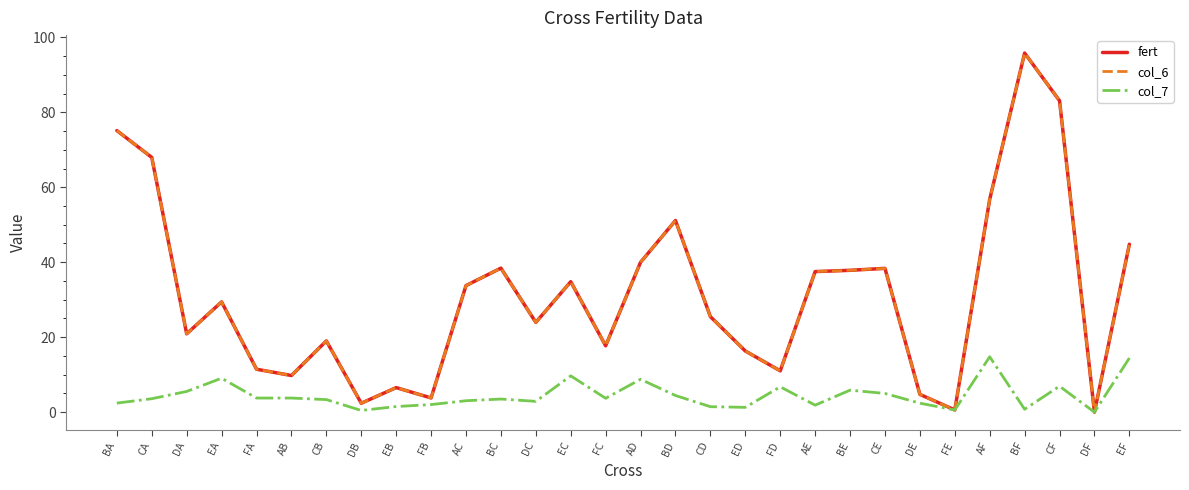

Reading left to right, extract all data points from this chart.

fert: 75.1	68.0	20.9	29.4	11.5	9.8	19.0	2.4	6.5	3.8	33.8	38.4	24.0	34.8	17.7	40.0	51.1	25.5	16.3	11.0	37.5	37.8	38.4	4.7	0.6	56.8	95.8	83.1	0.0	44.8
col_6: 75.1	68.0	20.9	29.4	11.5	9.8	19.0	2.4	6.5	3.8	33.8	38.4	24.0	34.8	17.7	40.0	51.1	25.5	16.3	11.0	37.5	37.8	38.4	4.7	0.6	56.8	95.8	83.1	0.0	44.8
col_7: 2.4	3.6	5.5	9.1	3.8	3.8	3.4	0.5	1.5	2.0	3.0	3.5	2.9	9.7	3.7	8.8	4.4	1.5	1.3	6.8	1.9	5.9	5.0	2.4	0.6	14.8	0.8	6.9	0.0	14.4